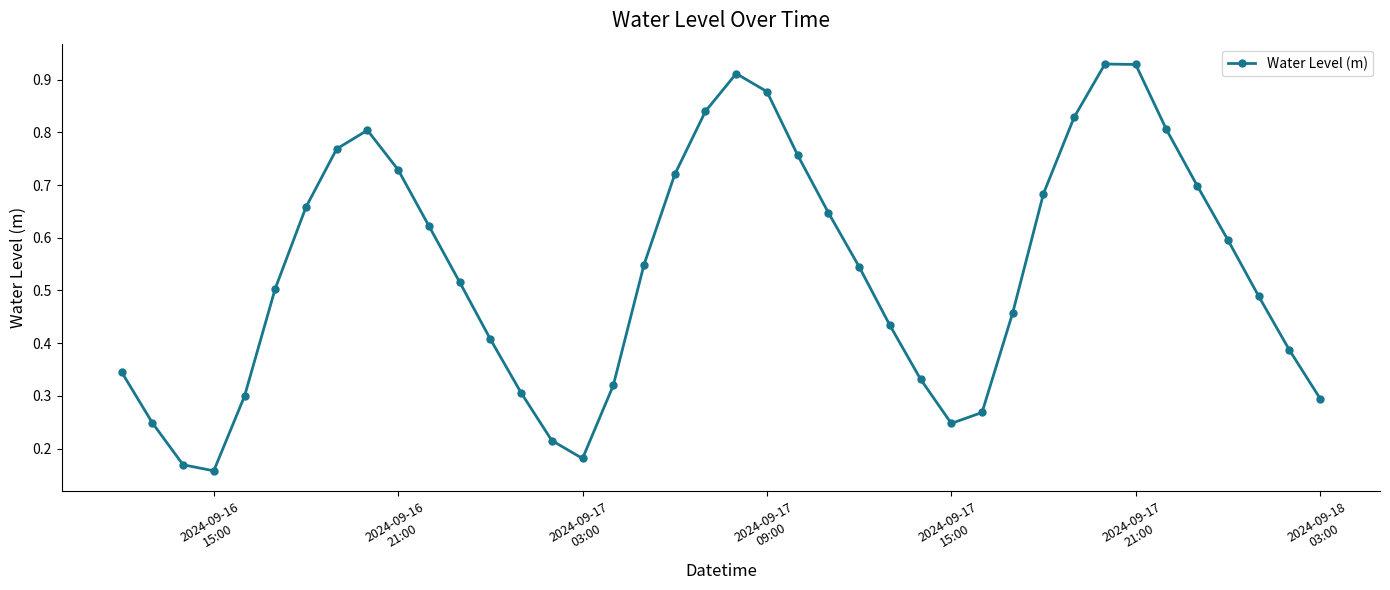

What is the sum of all values?

21.5